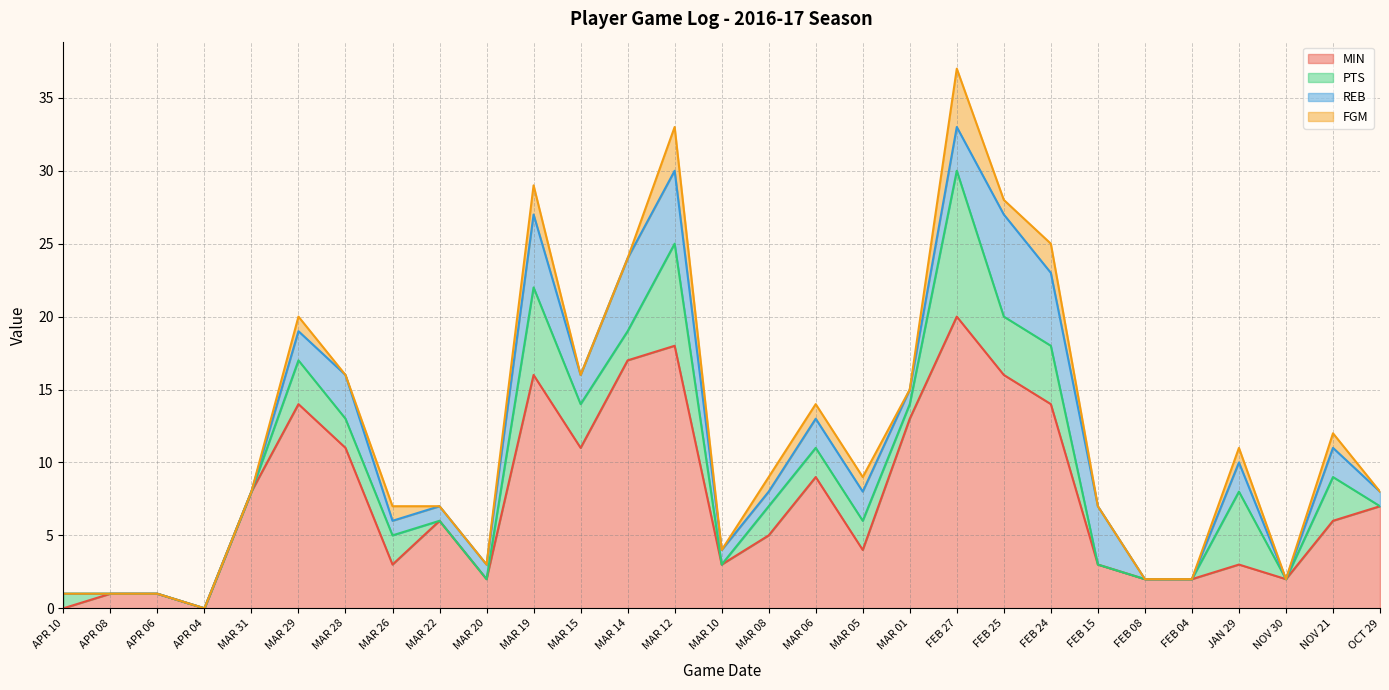

In FGM, how many points are higher than both neighbors (excluding endpoints)?

8